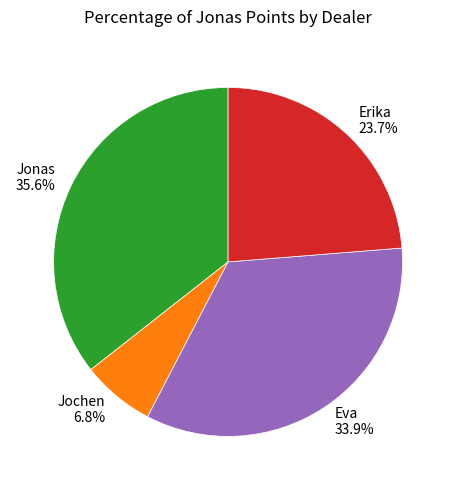

Which has a higher value, Jochen 6.8% or Erika 23.7%?

Erika 23.7%